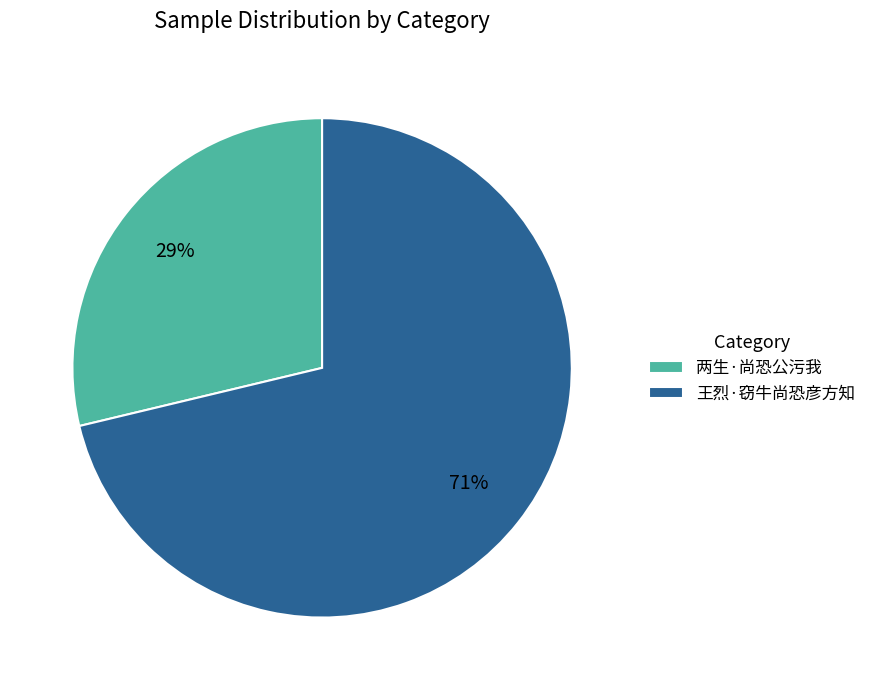

To the nearest percent, what portion does 两生·尚恐公污我 represent?

29%